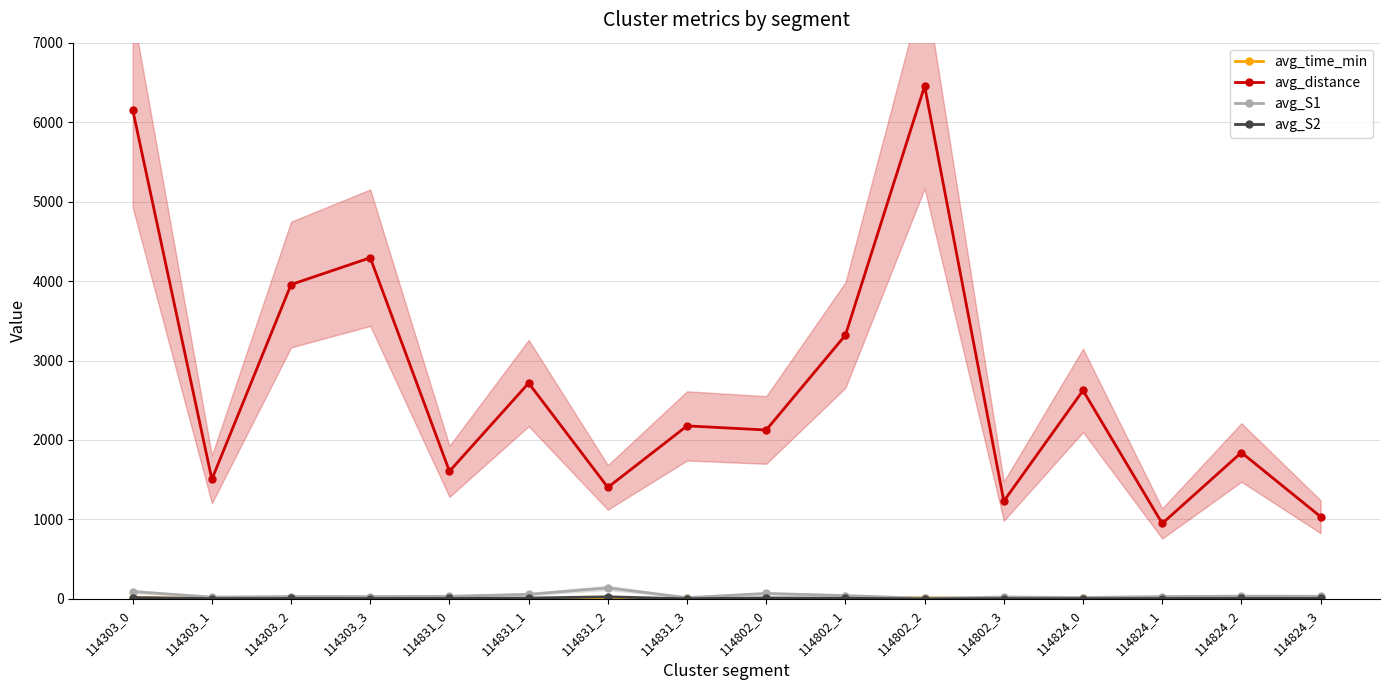

Is it true that avg_S1 equals 54.9 at 114824_2?

False